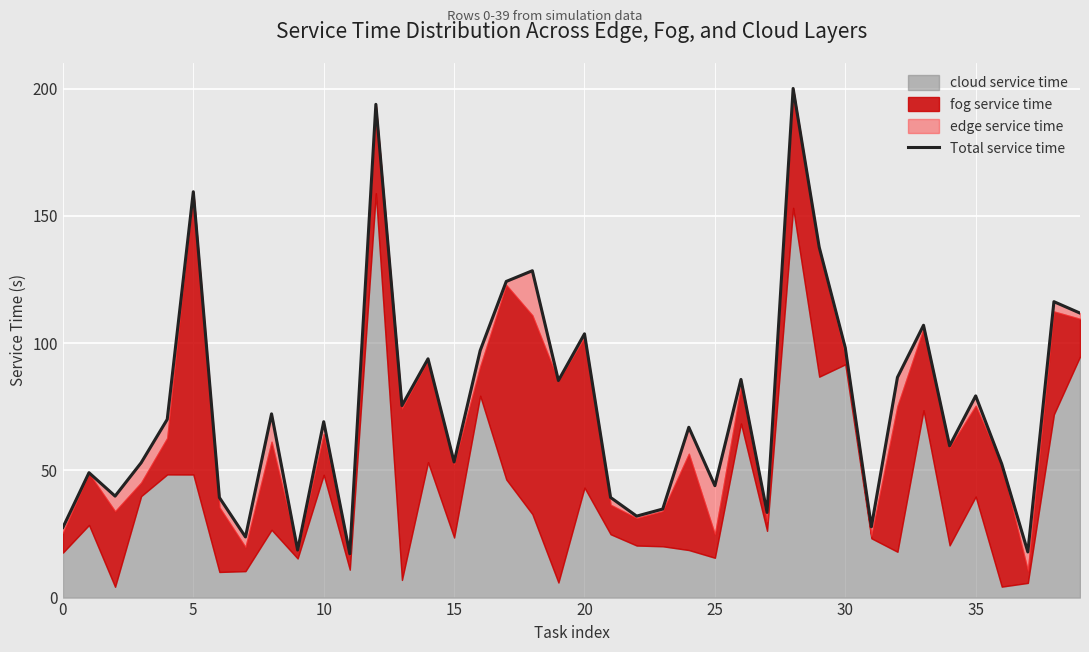

What is the sum of the values at 26 and 9?

104.4